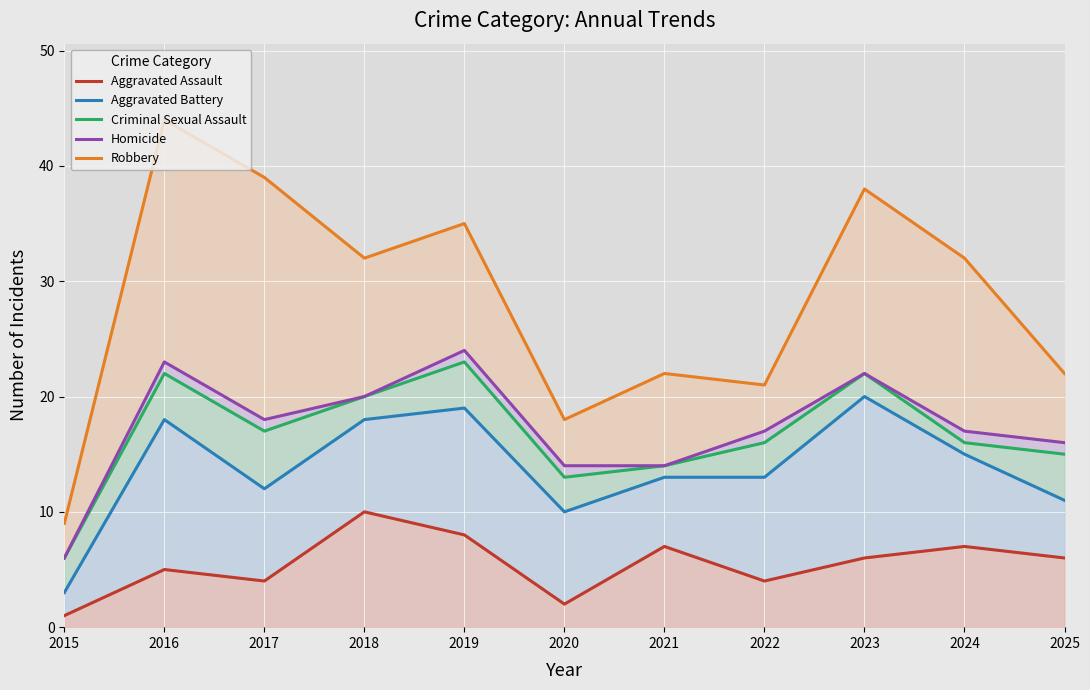

At which category is the sum across all series the highest?

2016